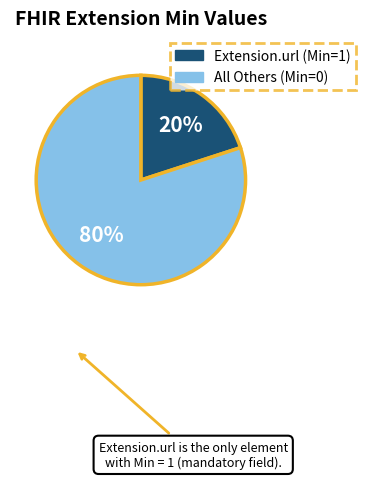

To the nearest percent, what is the difference between the largest and smallest slice percentages?

60%